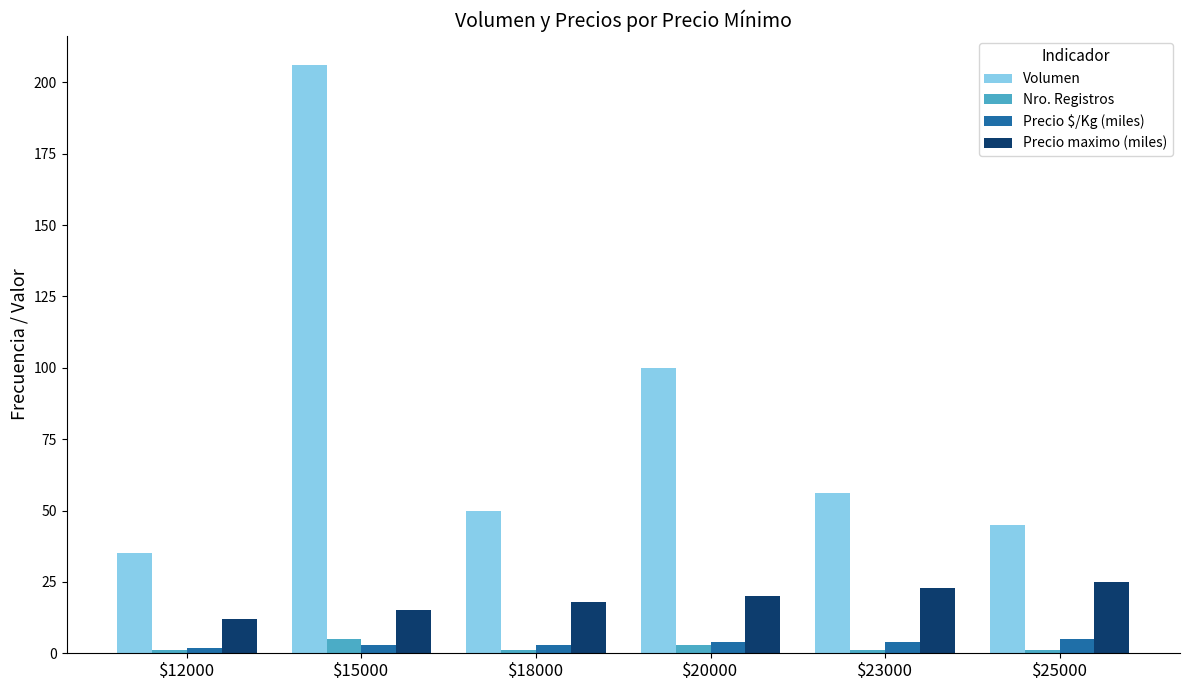

Count the number of data series in this chart.

4